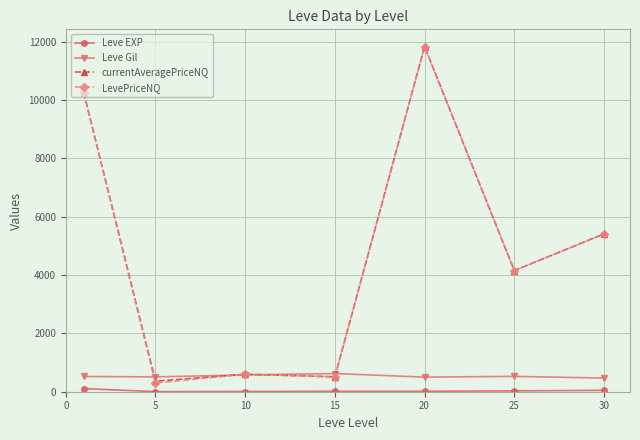

What is the maximum value shown in the chart?

11827.5